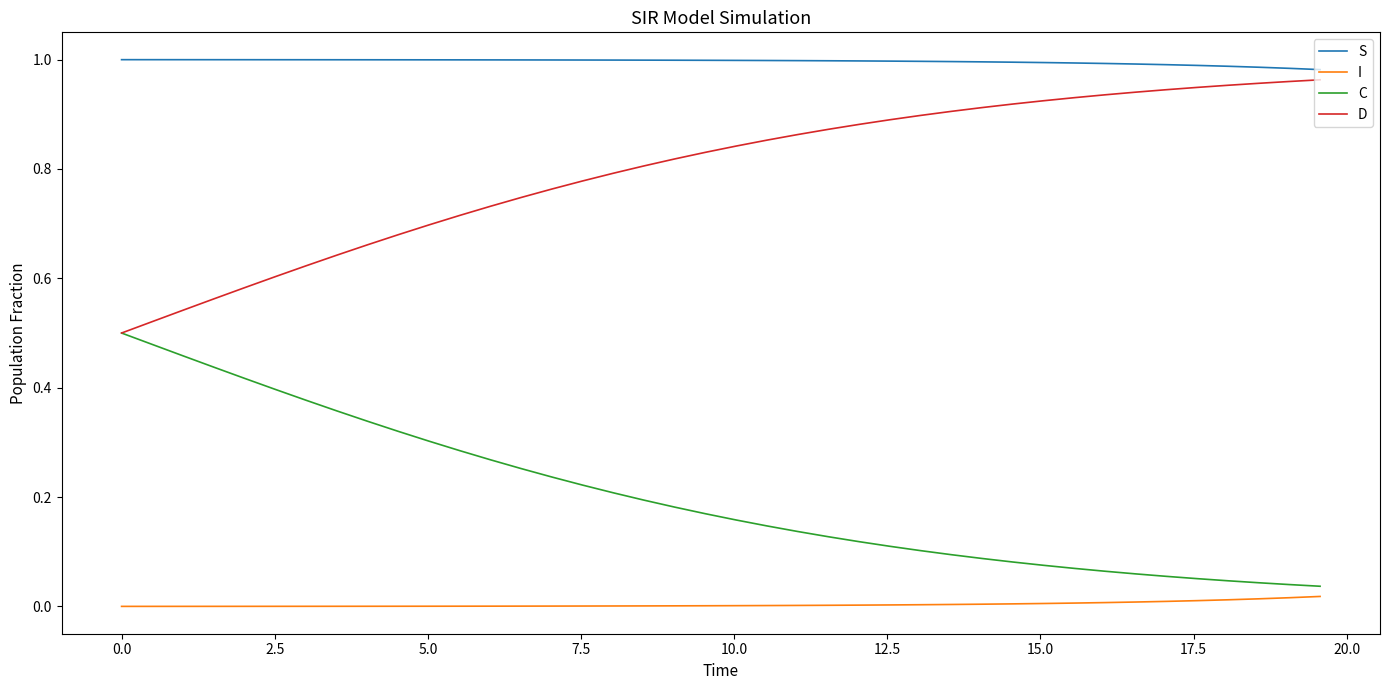

True or false: I and S cross at least once.

False